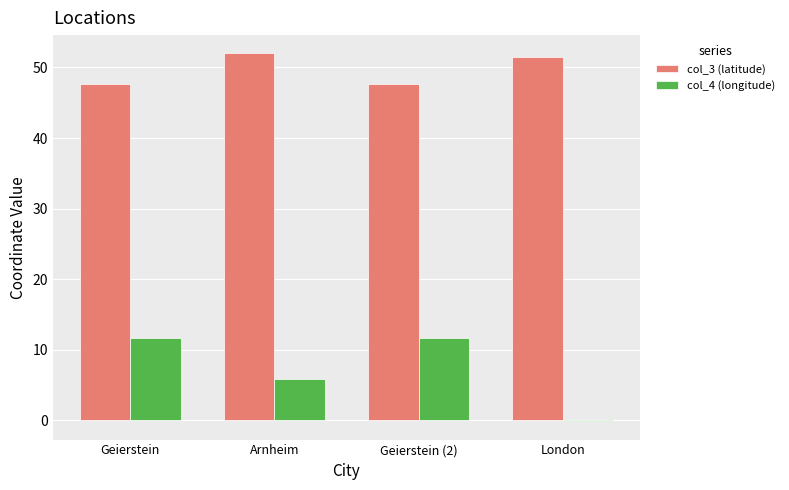

What is the total value across all series at Geierstein?

59.3